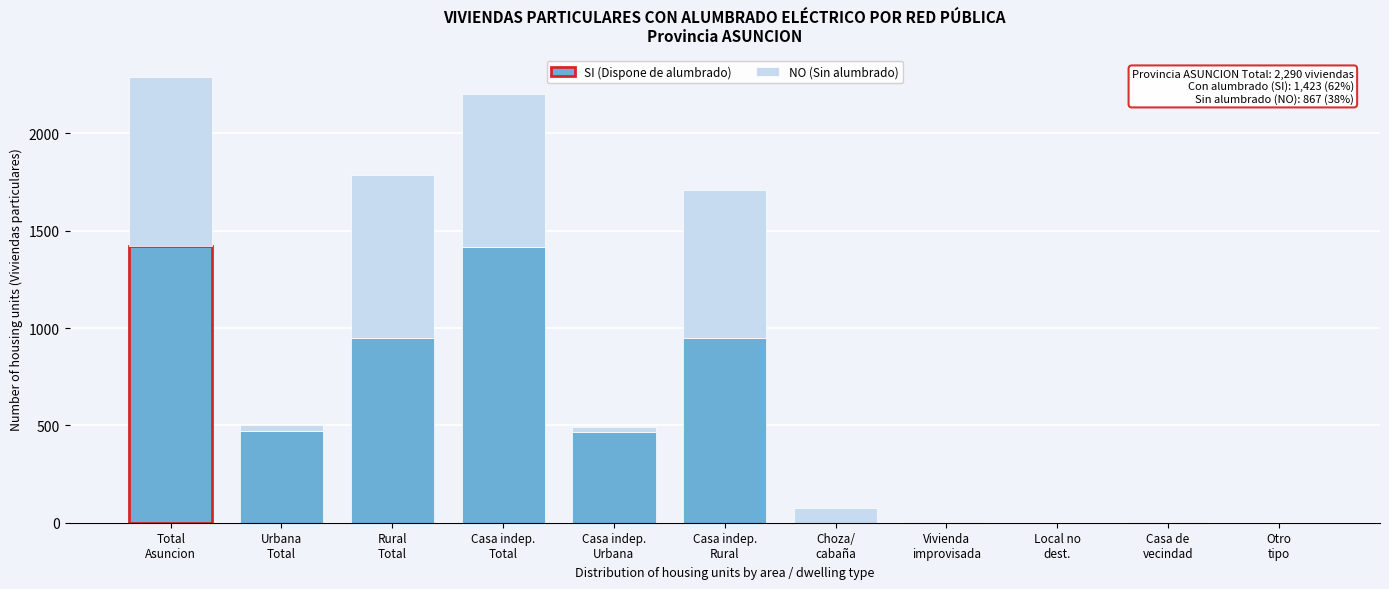

What is the highest value of the SI (Dispone de alumbrado) series?

1423